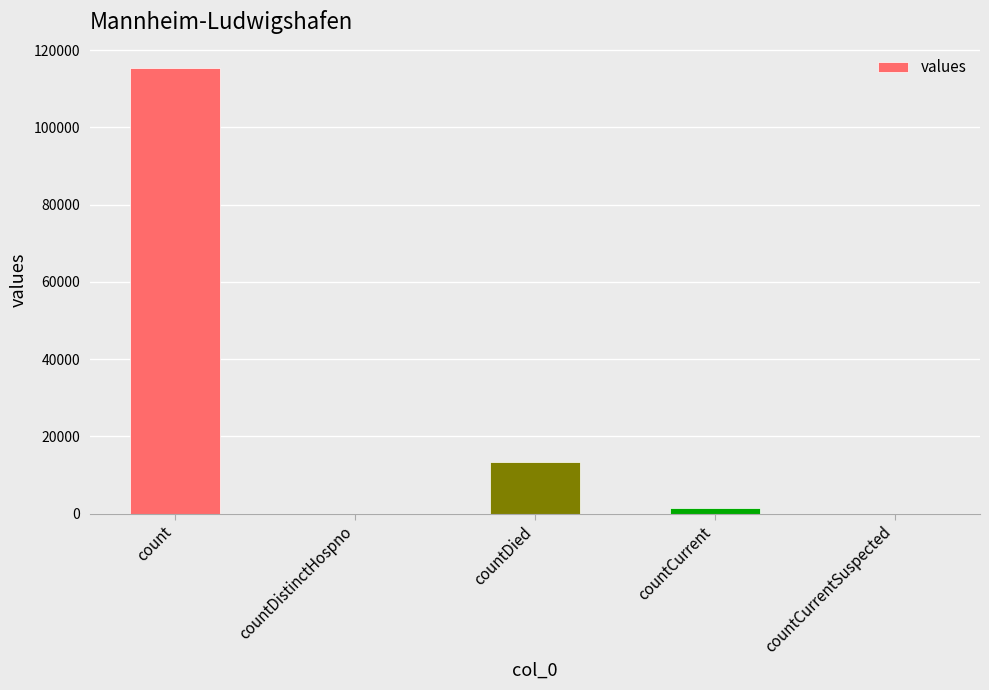

What is the sum of all values?

130105